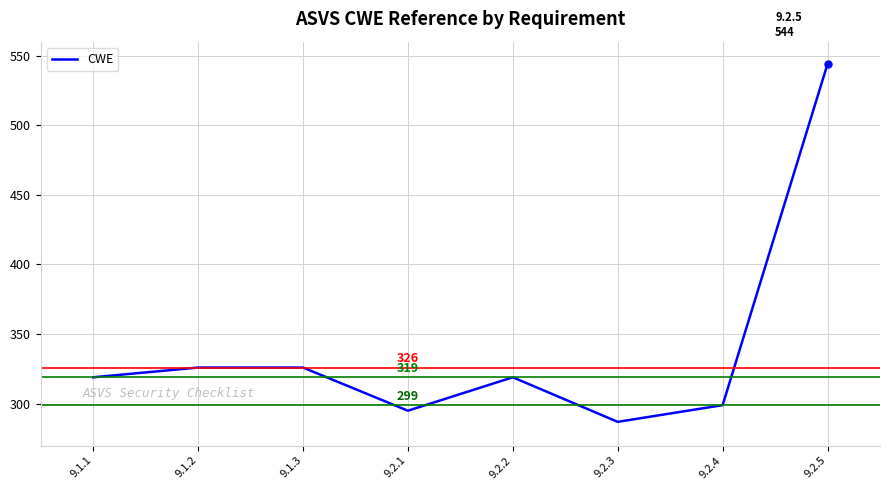

What value does the data have at 9.2.3, to the nearest 50?

300